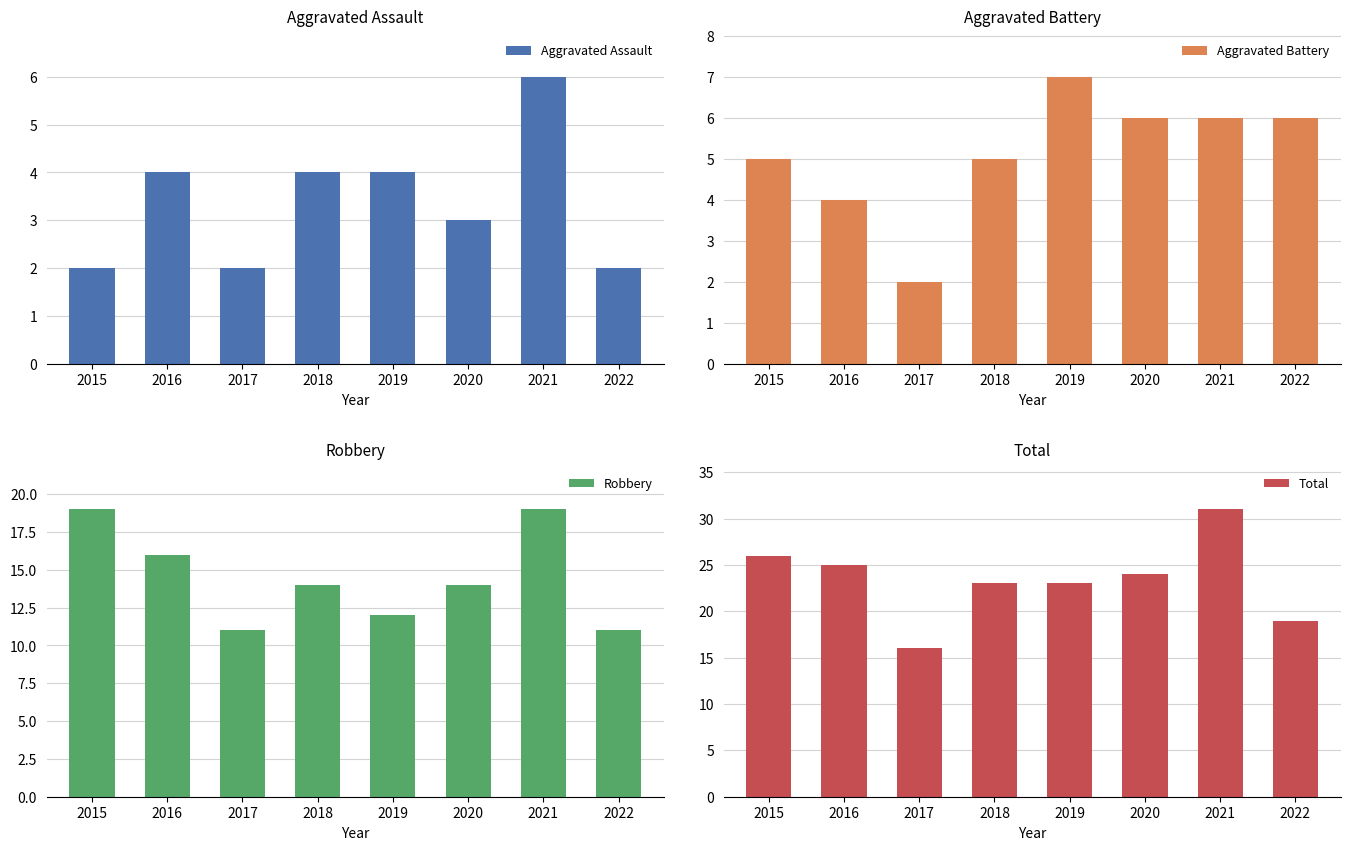

At how many categories does at least one series exceed 7?

8